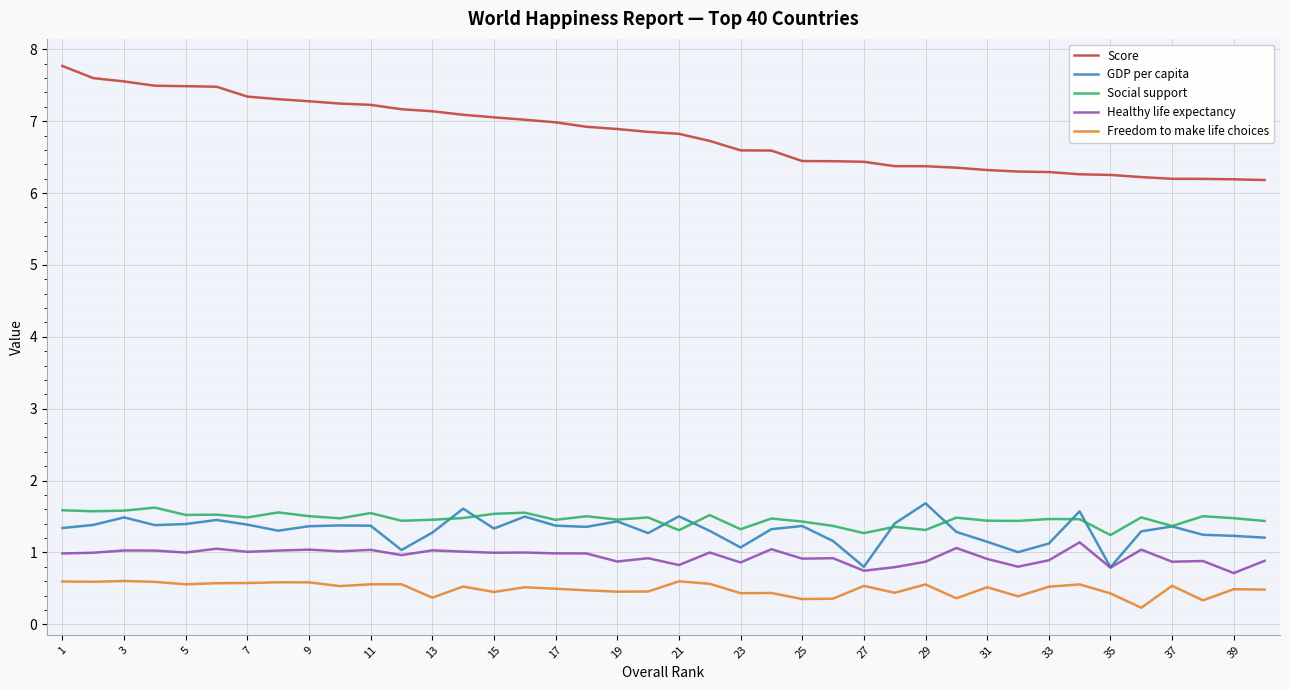

Which series has the largest total across all categories?

Score